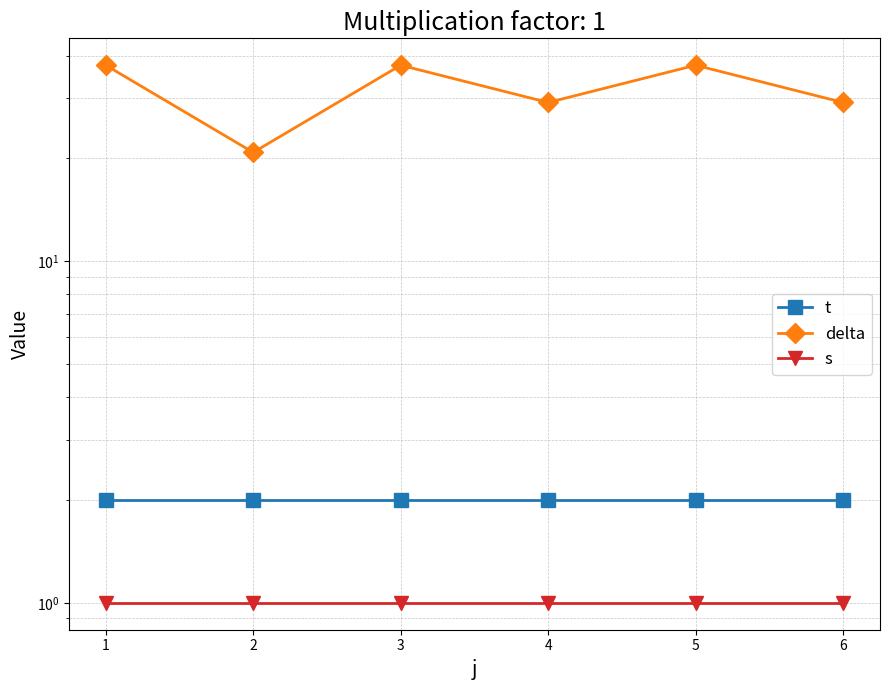

True or false: s has more than 2 interior local peaks.

False